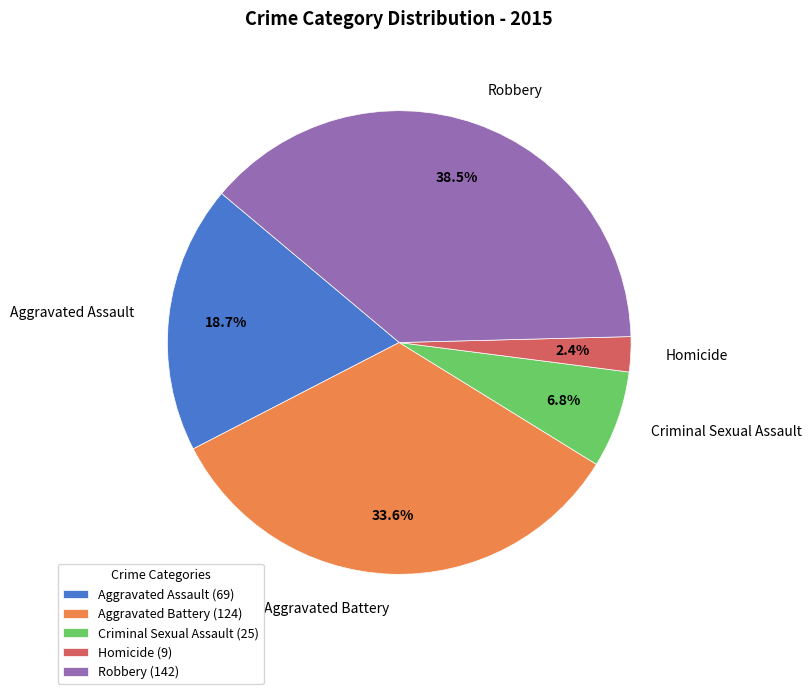

Is Criminal Sexual Assault the majority of the pie?

No